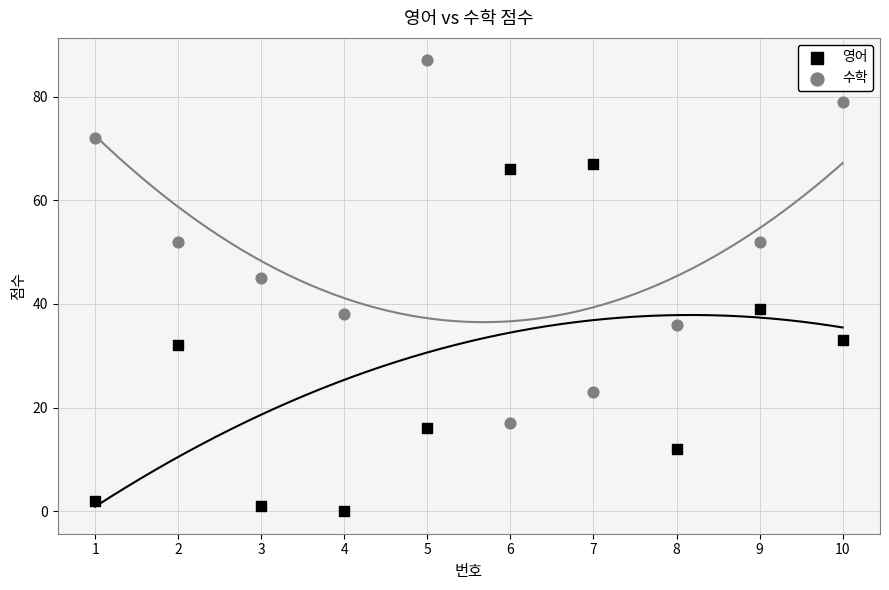

Which series contains the lowest Y value?

영어